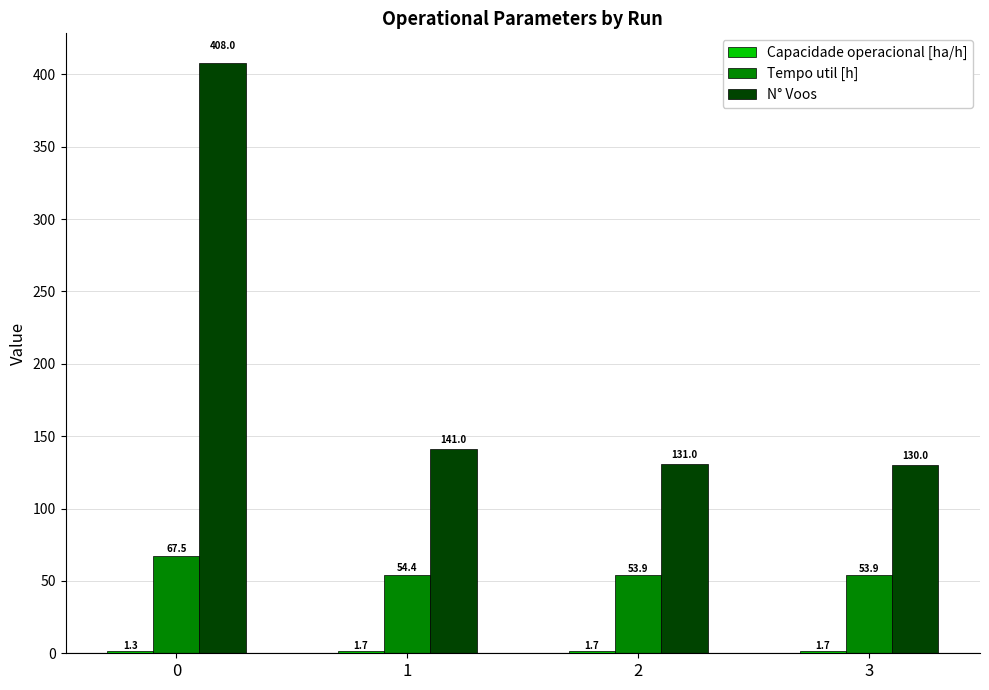

What is the total value across all series at 2?

186.6